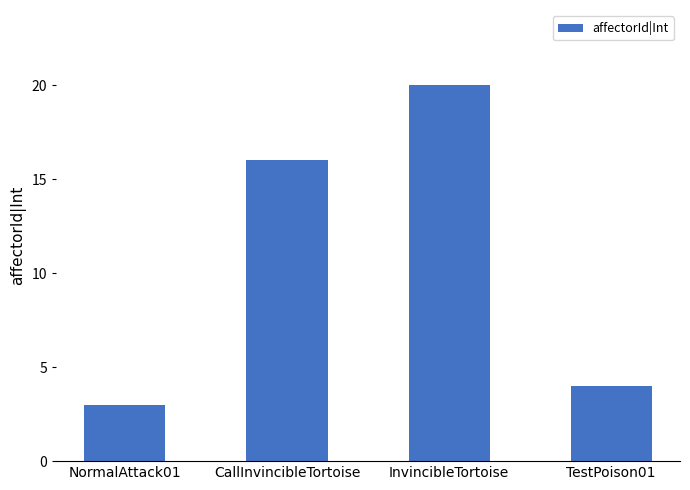

How many bars are there in total?

4